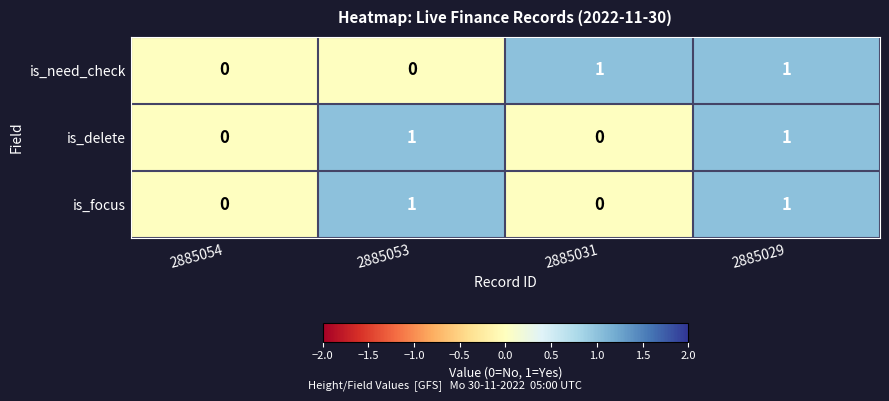

At which category is the sum across all series the highest?

2885029